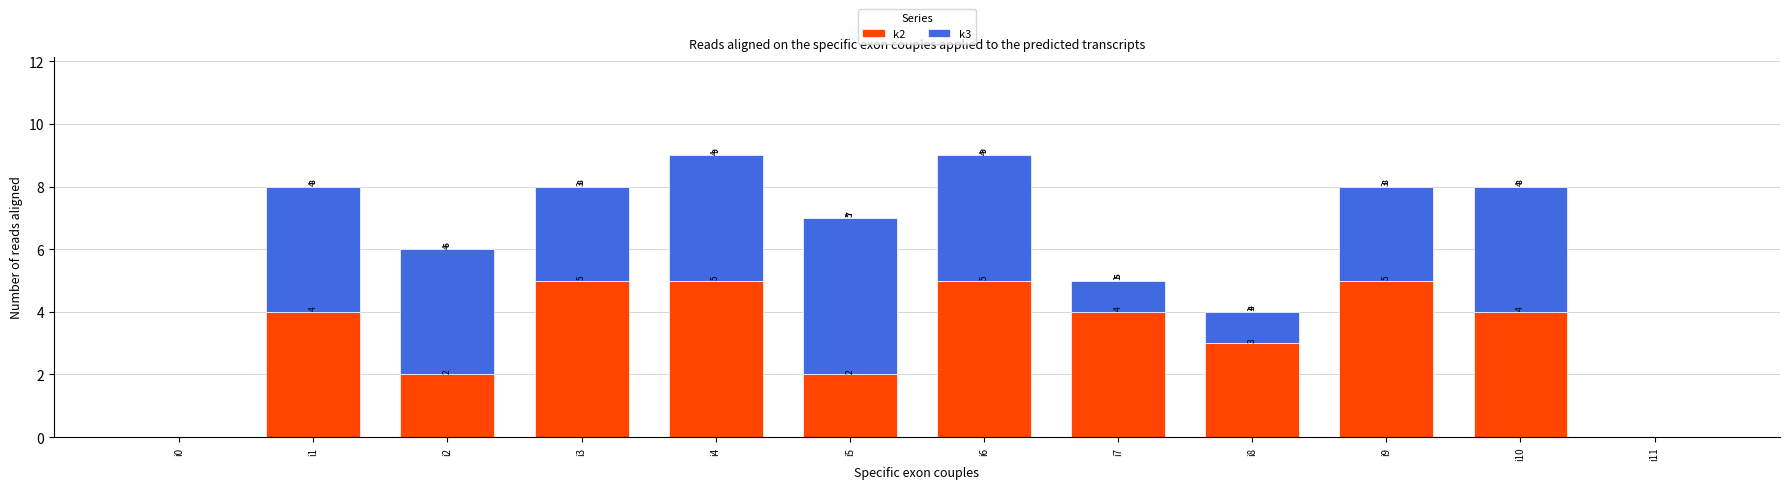

What is the sum of the k2 values at i6 and i8?

8